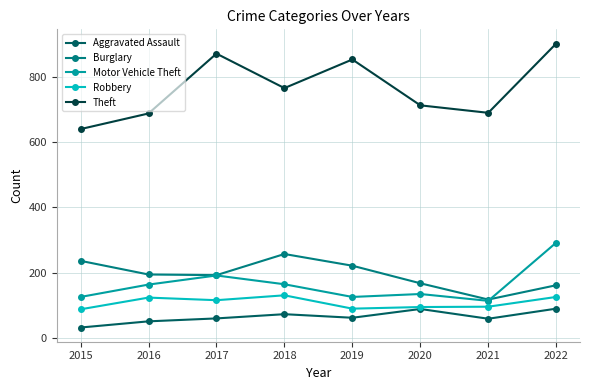

What are all the series names shown in the legend?

Aggravated Assault, Burglary, Motor Vehicle Theft, Robbery, Theft